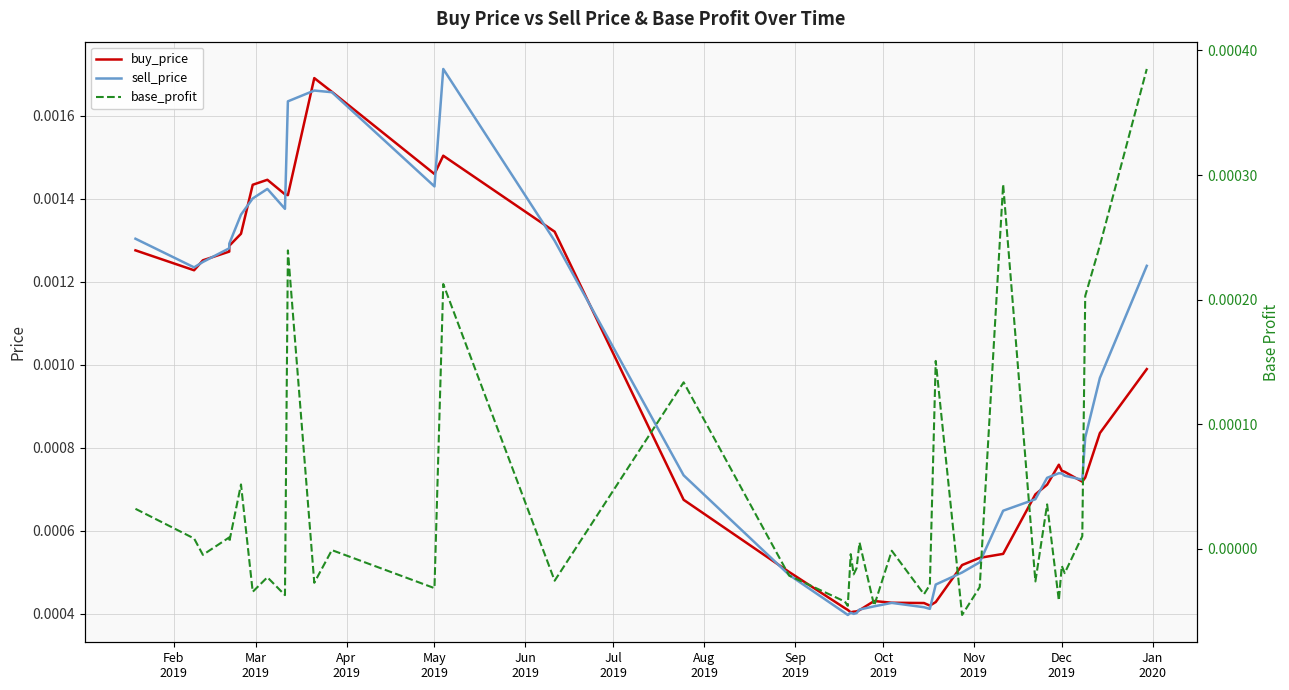

The value of base_profit at 25 is -0.0. True or false?

False